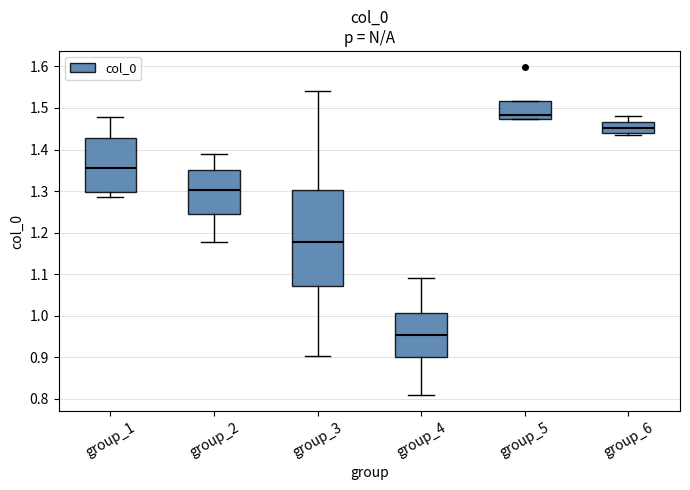

Comparing the boxes themselves (not the whiskers), which one is the tallest?

group_3